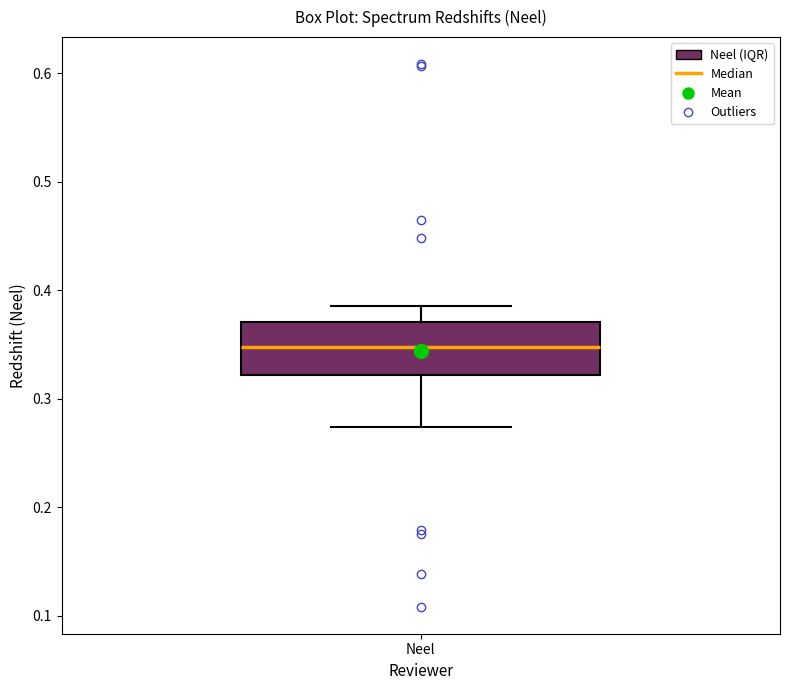

Read this box plot against the y-axis: the position of the median line, the range covered by the box, and the ends of both whiskers. The values are not printed on the chart, so give them approximately, as read against the axis.

median 0.35, box 0.32 to 0.37, whiskers 0.27 to 0.39